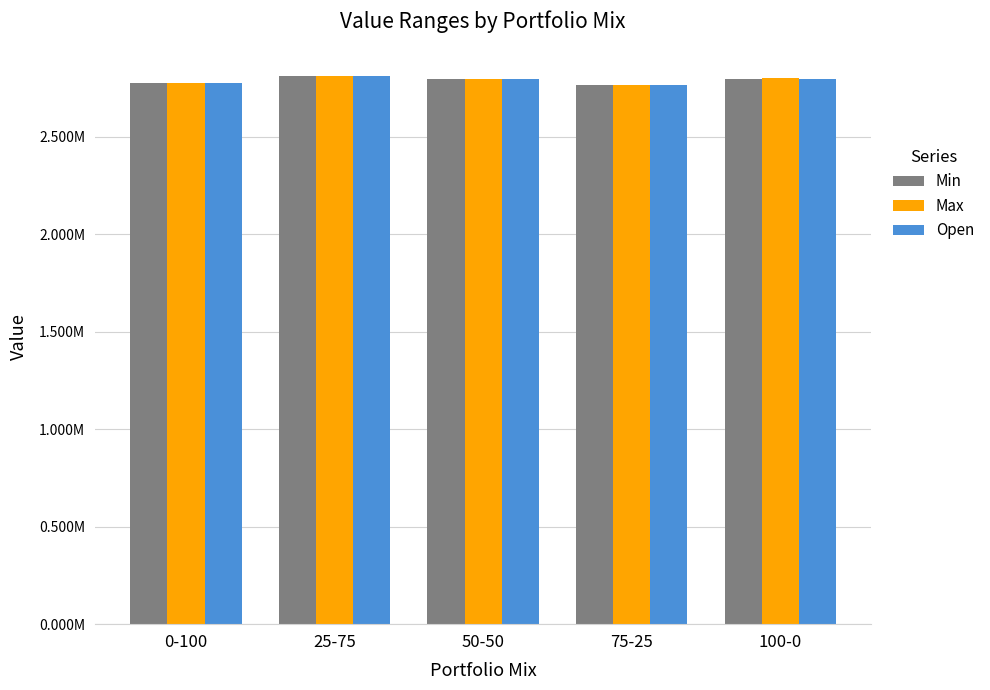

What is the sum of the Min values at 0-100 and 75-25?

5537263.3